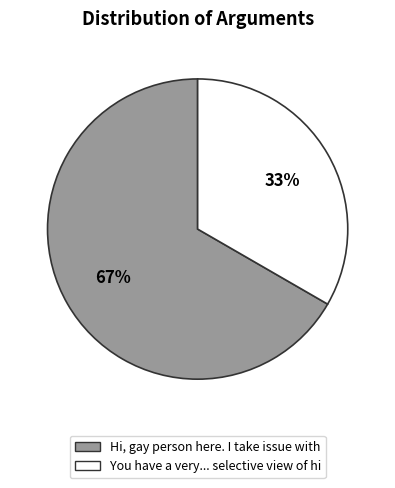

True or false: You have a very... selective view of hi accounts for 22% of the total.

False